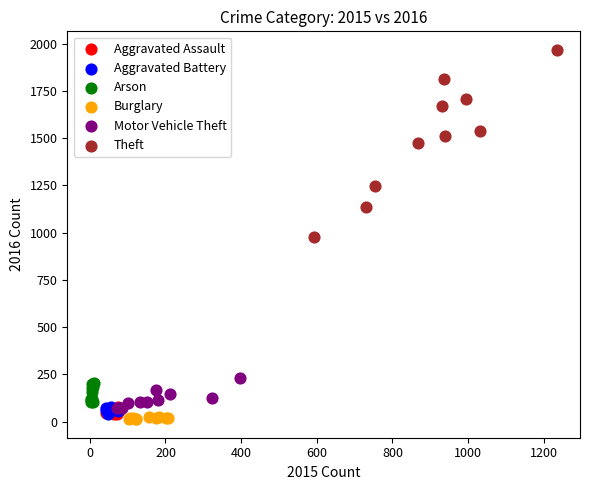

Which series reaches the maximum Y coordinate?

Theft